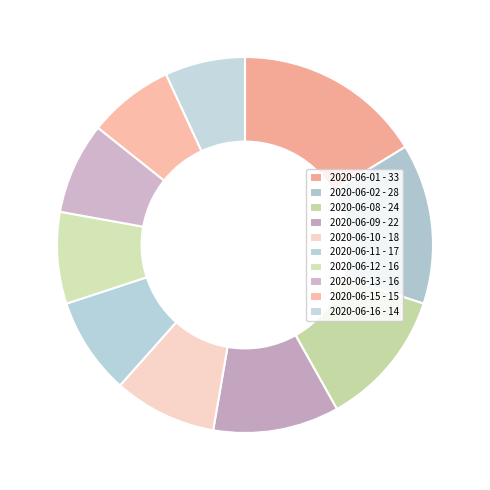

The 2020-06-09 slice represents 11% of the pie. True or false?

True